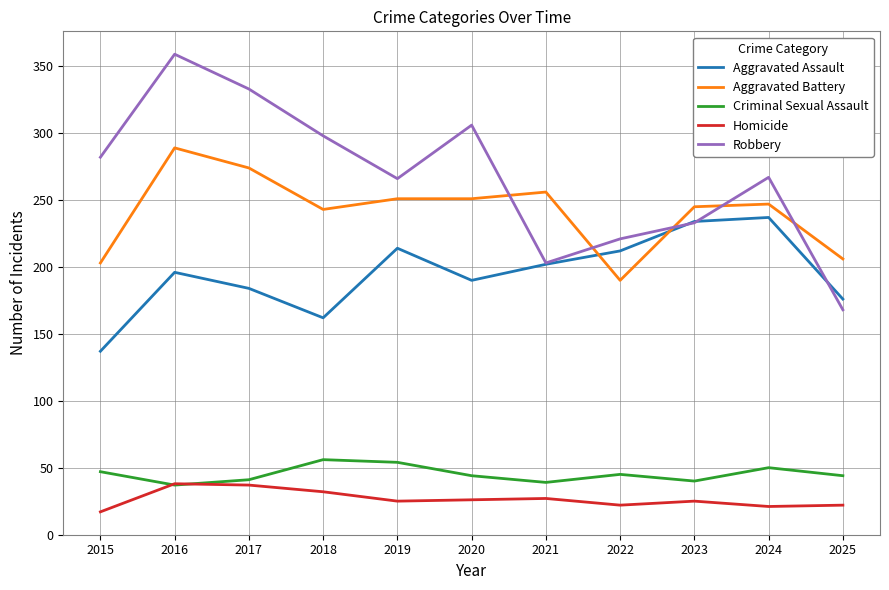

What are all the series names shown in the legend?

Aggravated Assault, Aggravated Battery, Criminal Sexual Assault, Homicide, Robbery